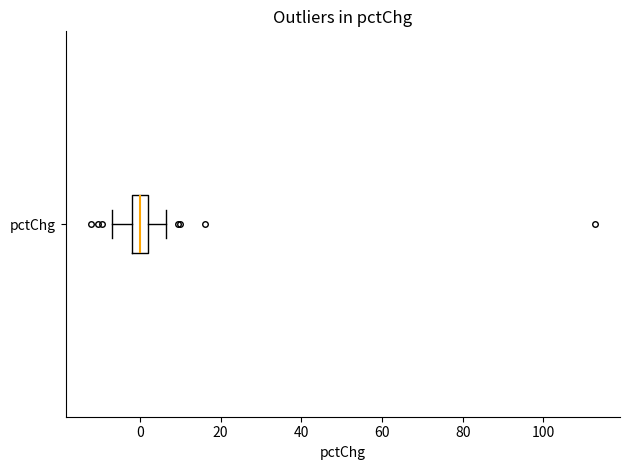

Read this box plot against the x-axis: the position of the median line, the range covered by the box, and the ends of both whiskers. The values are not printed on the chart, so give them approximately, as read against the axis.

median 0, box -2 to 2, whiskers -6 to 6